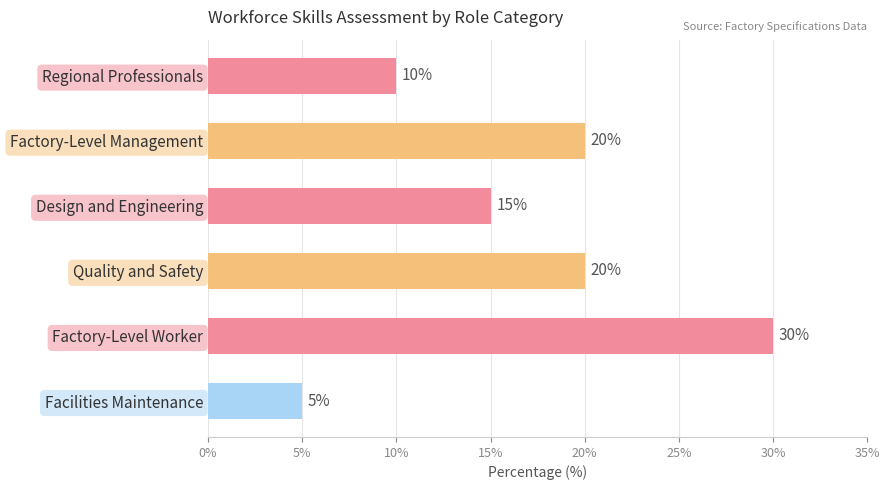

Where is the data nearest to the value 17?

Design and Engineering